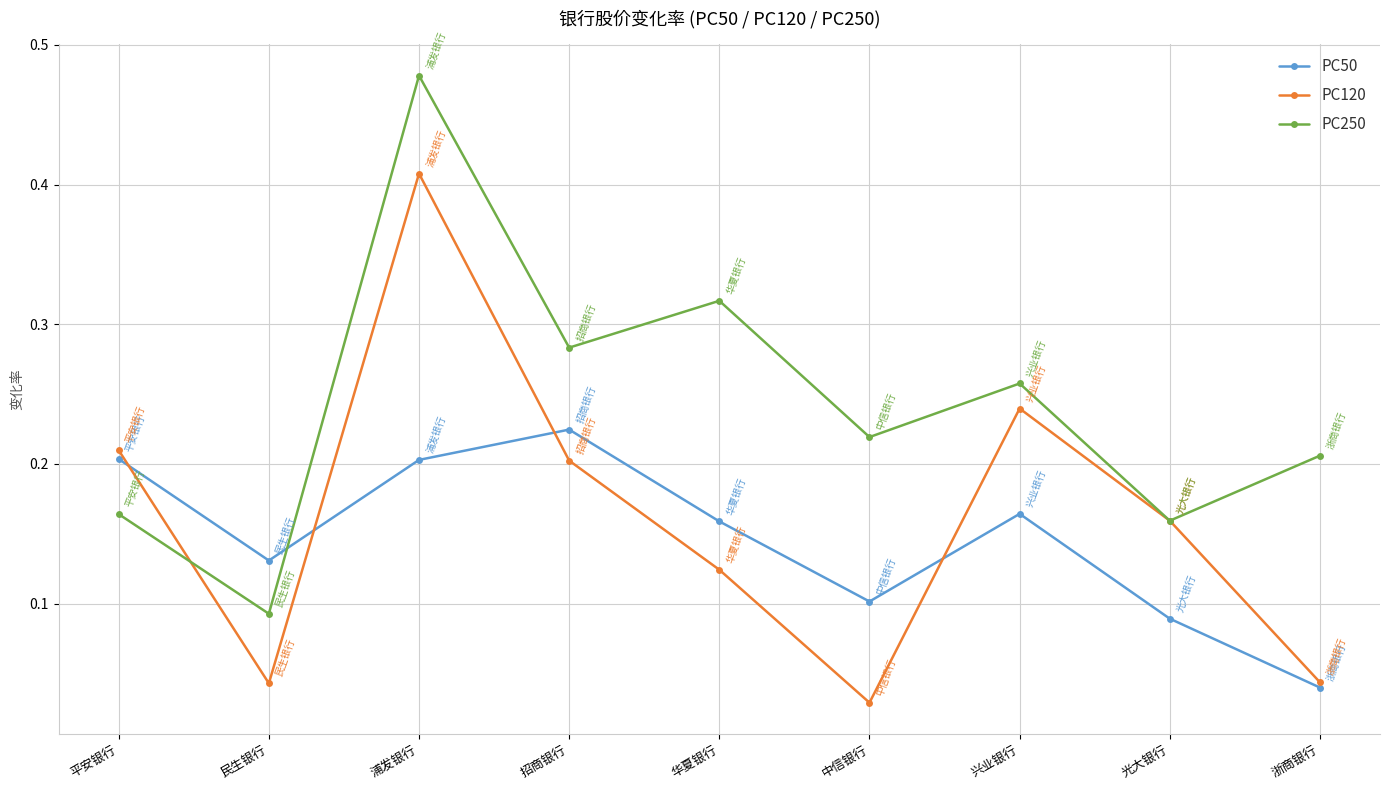

List the series in order of their peak value, highest first.

PC250, PC120, PC50